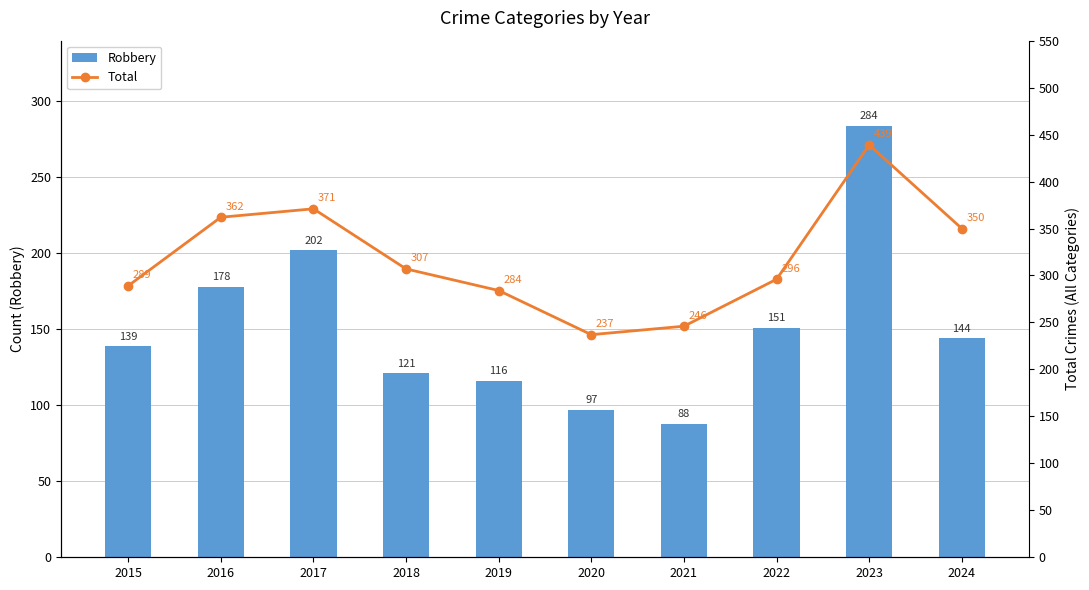

Which category has the highest value in the Total series?

2023